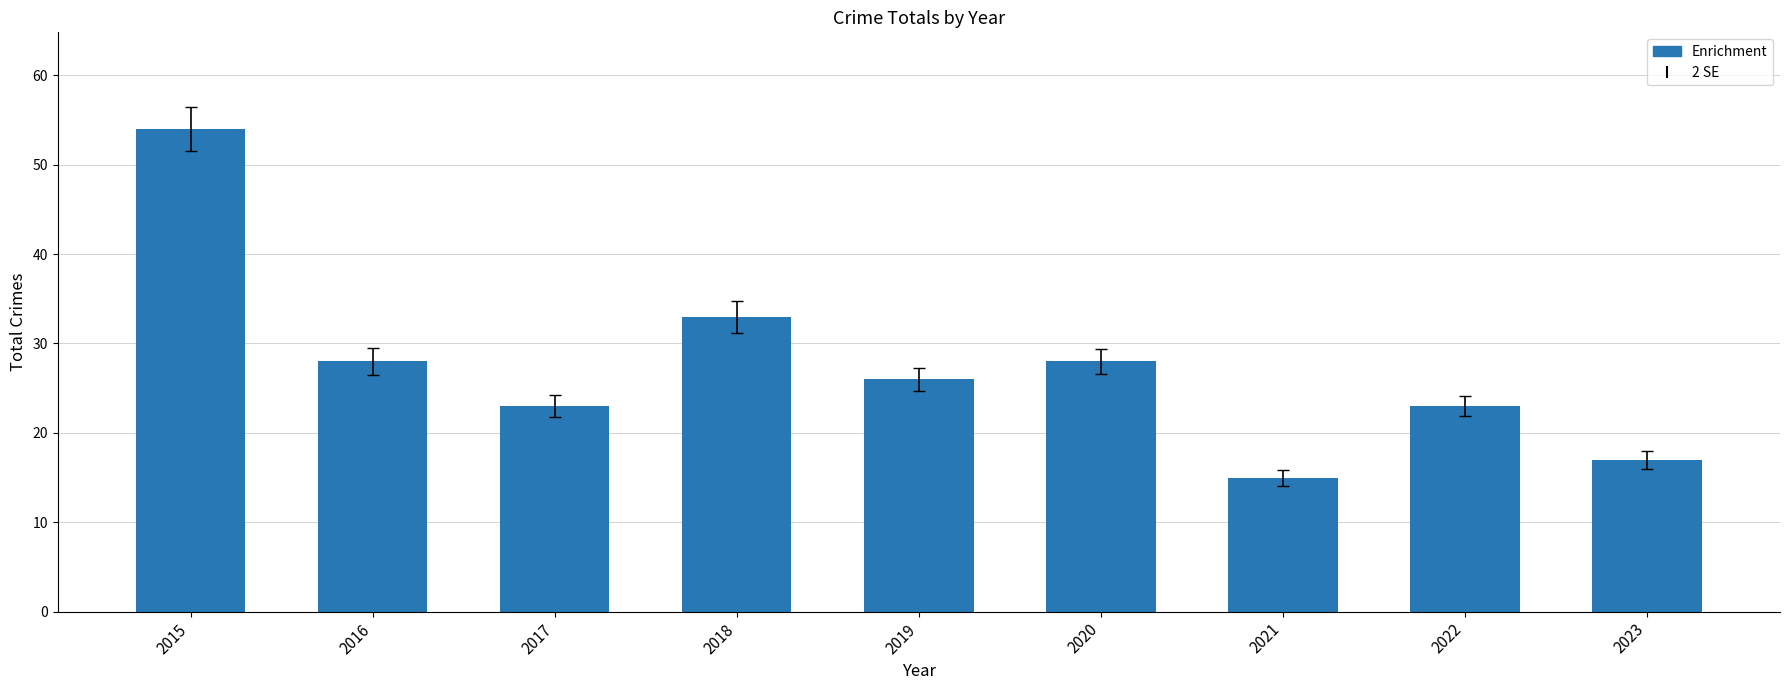

Reading right to left, what are all the values shown in this chart?

17	23	15	28	26	33	23	28	54